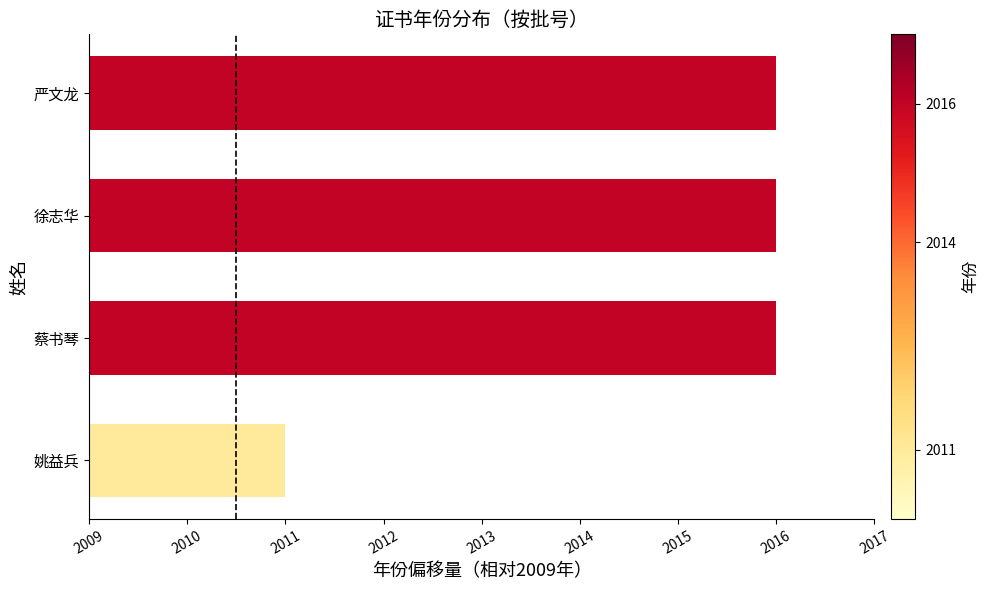

What is the difference between the maximum and minimum values?

5